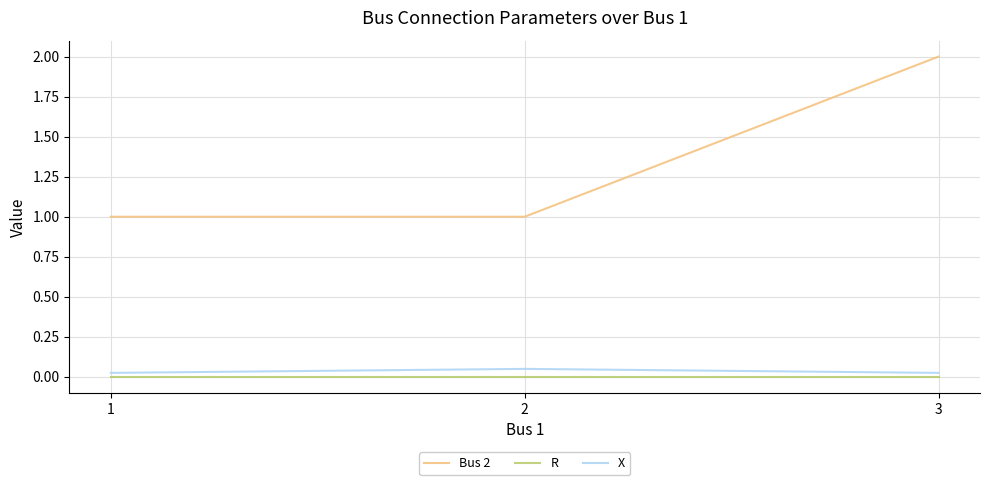

Which series has the widest spread of values?

Bus 2